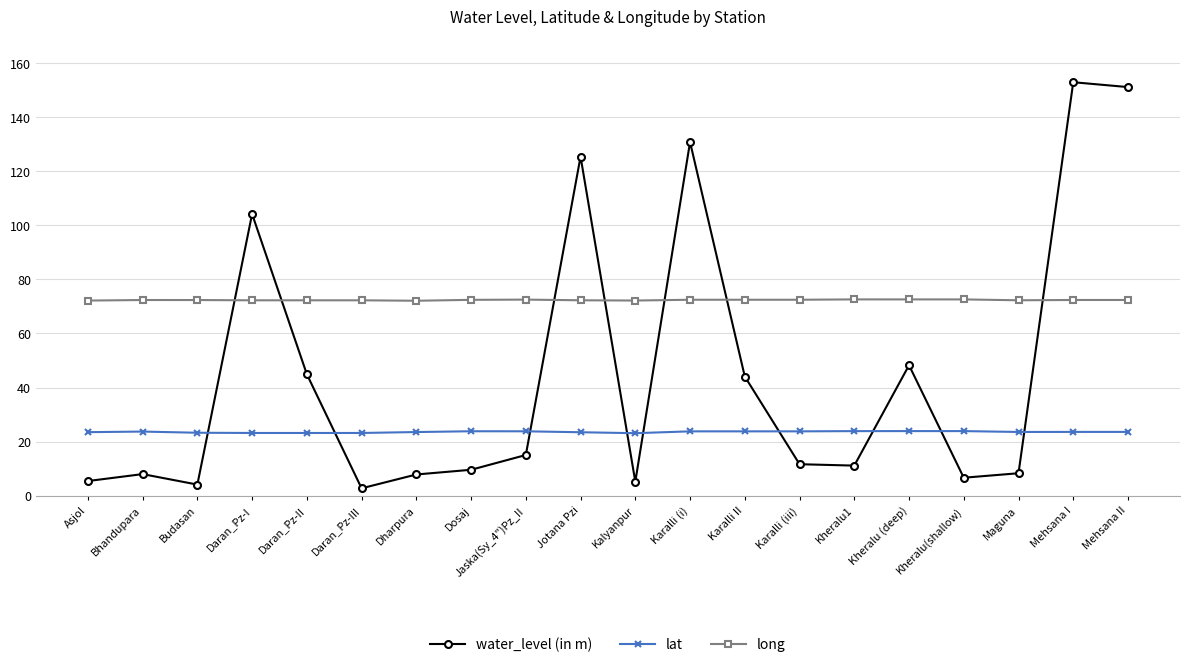

List the series in order of their peak value, lowest first.

lat, long, water_level (in m)